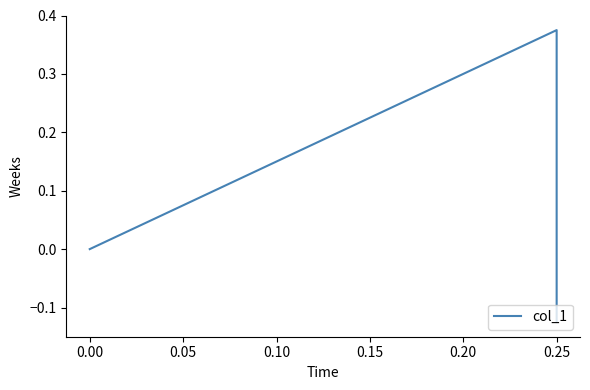

How many data points are less than 0?

1